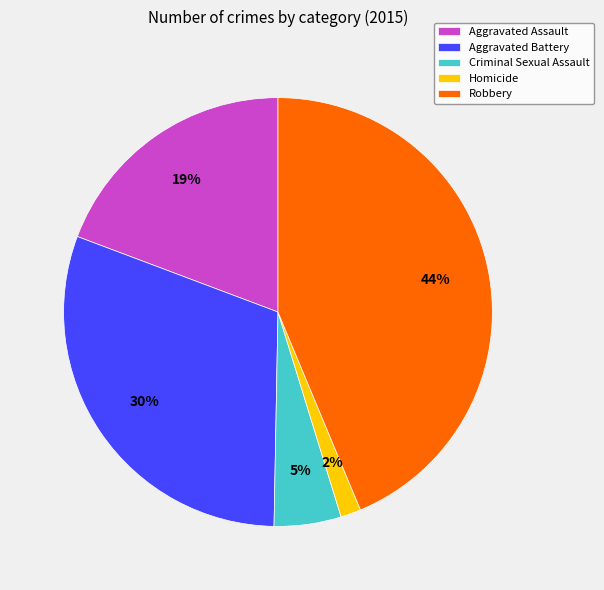

Is Robbery the majority of the pie?

No